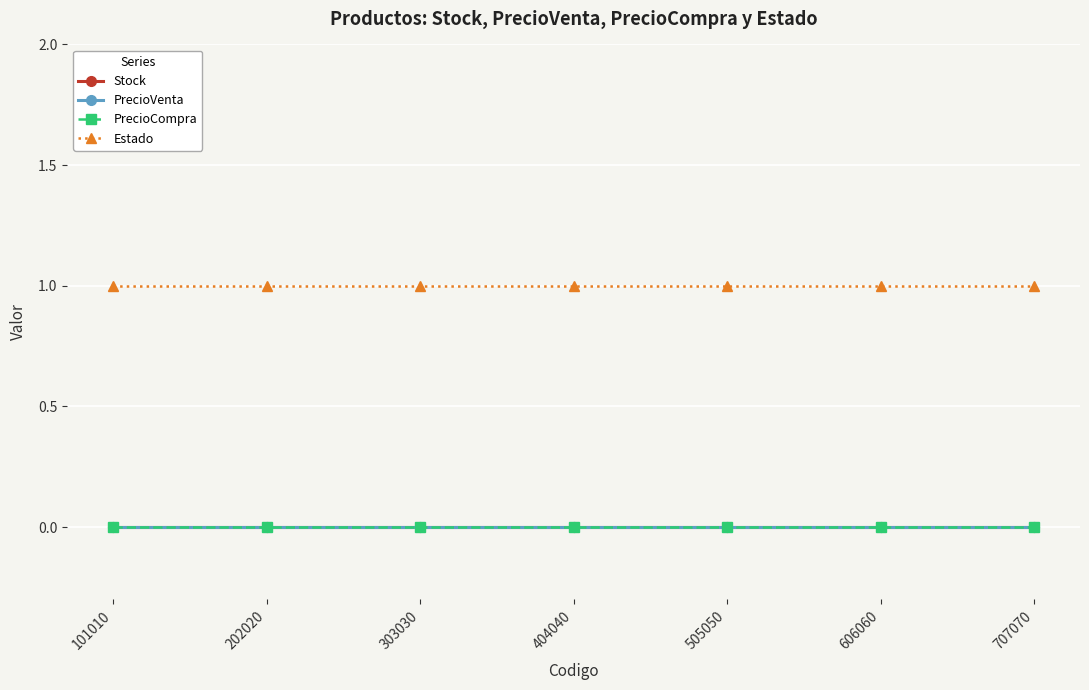

Reading right to left, transcribe all the data shown in this chart.

Stock: 0	0	0	0	0	0	0
PrecioVenta: 0	0	0	0	0	0	0
PrecioCompra: 0	0	0	0	0	0	0
Estado: 1	1	1	1	1	1	1